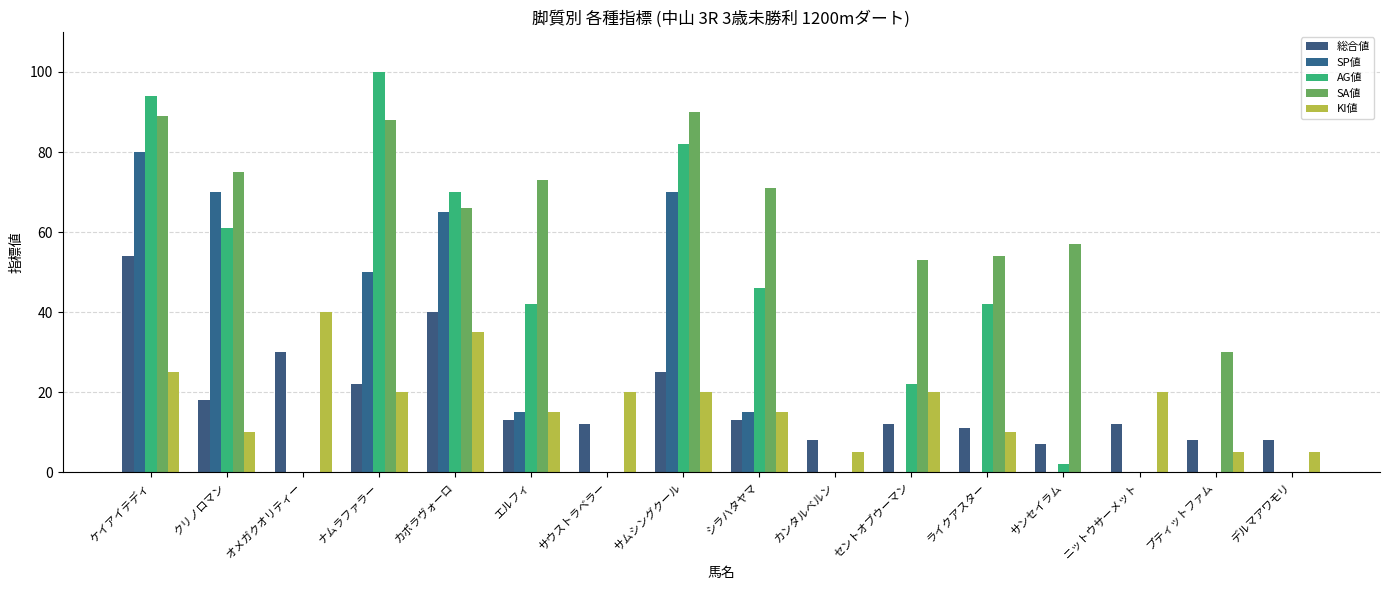

What is the difference between the AG値 values at ライクアスター and セントオブウーマン?

20